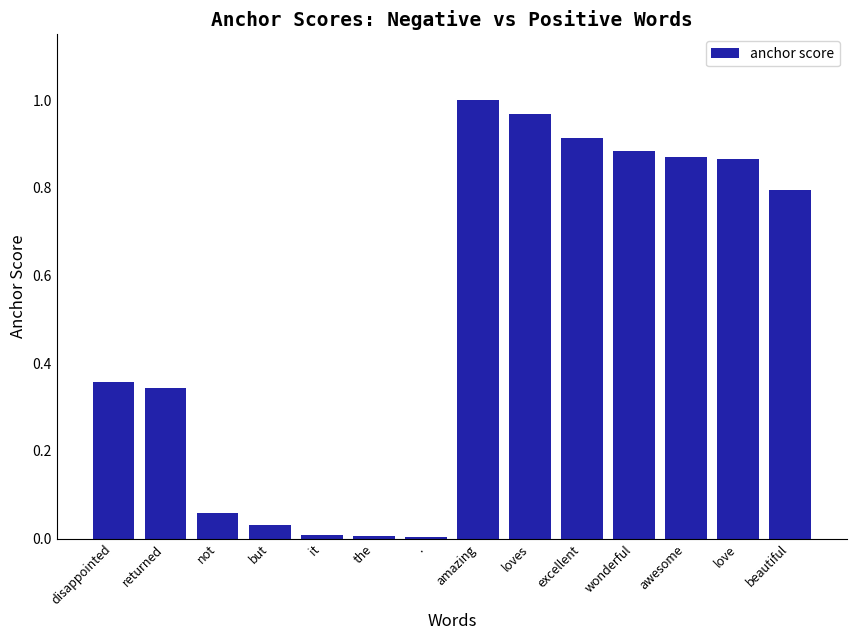

Between awesome and but, which is larger?

awesome